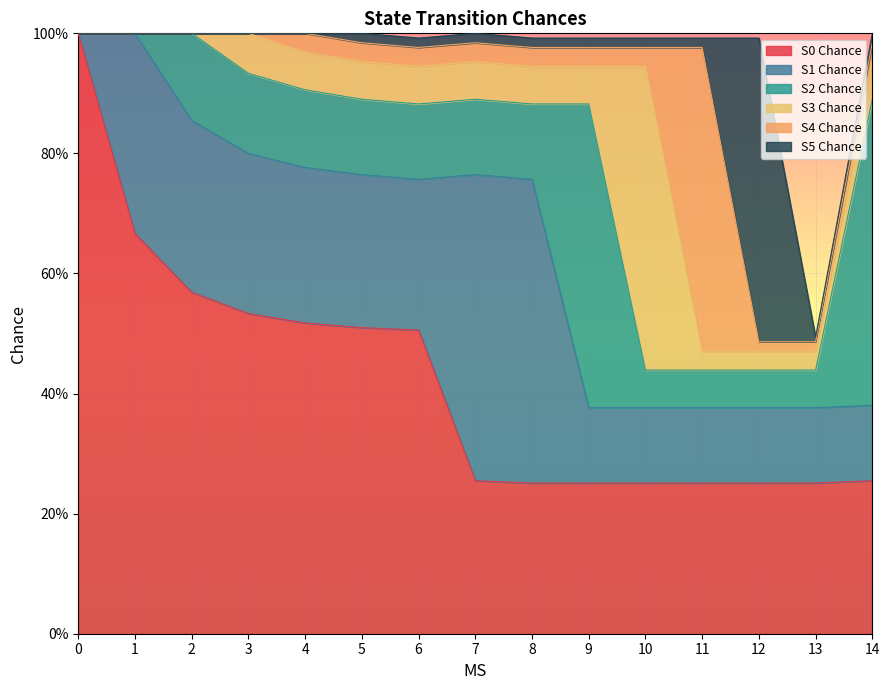

What is the difference between the S2 Chance values at 9 and 11?

0.4